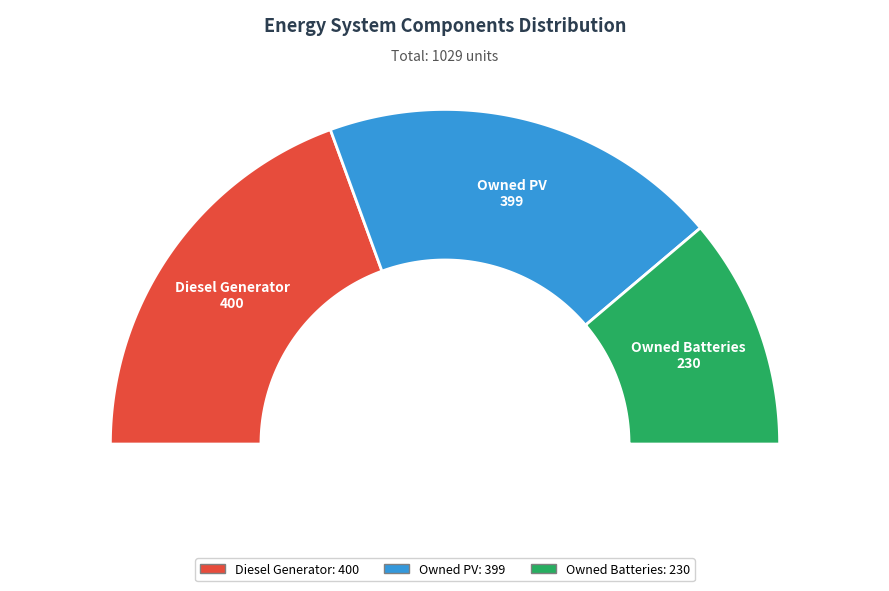

Combined, do Owned PV and Diesel Generator account for over 50%?

Yes